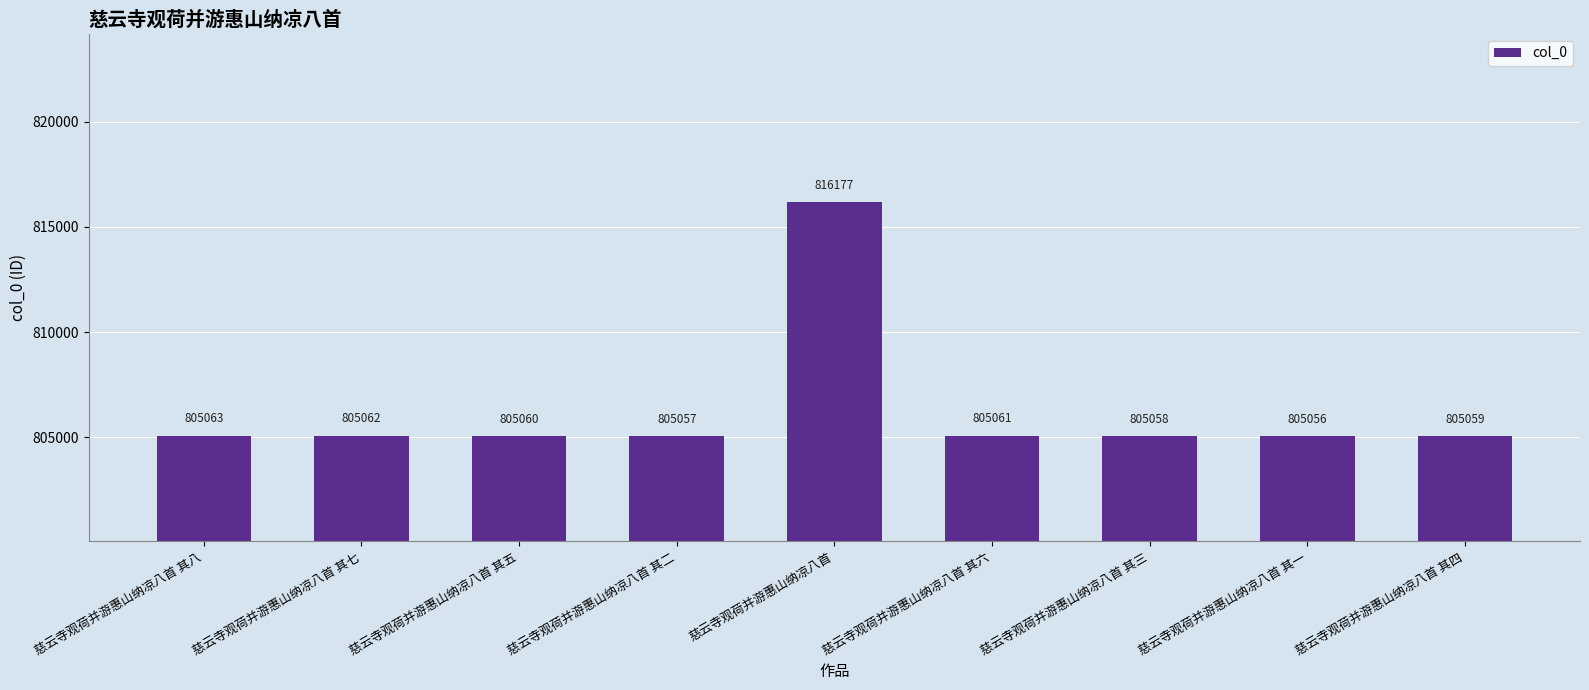

Where is the data nearest to the value 810616?

慈云寺观荷并游惠山纳凉八首 其八